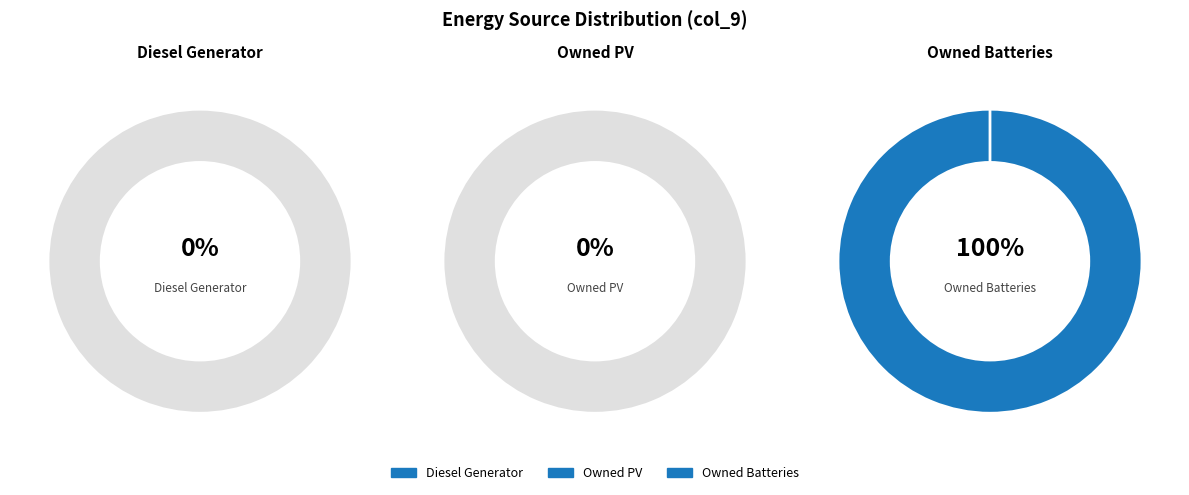

The Owned PV slice represents 1% of the pie. True or false?

False